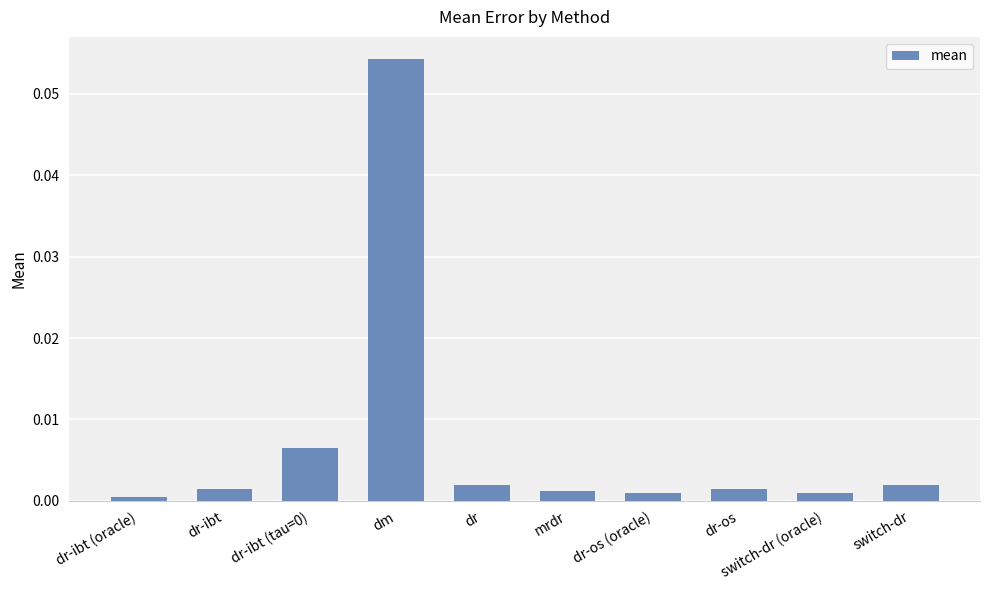

The value at dr is 0.0. True or false?

True